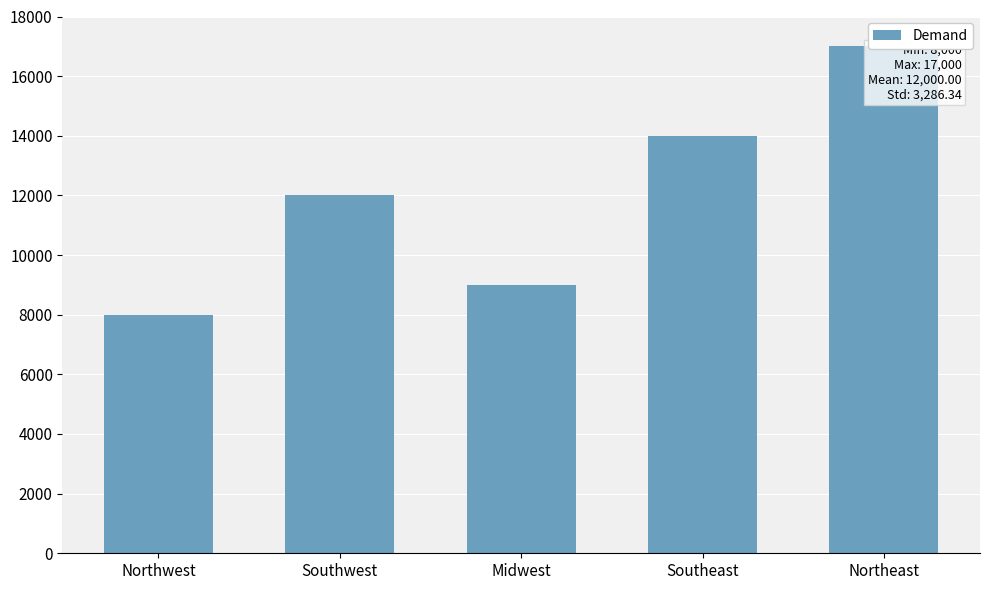

What is the sum of all values?

60000